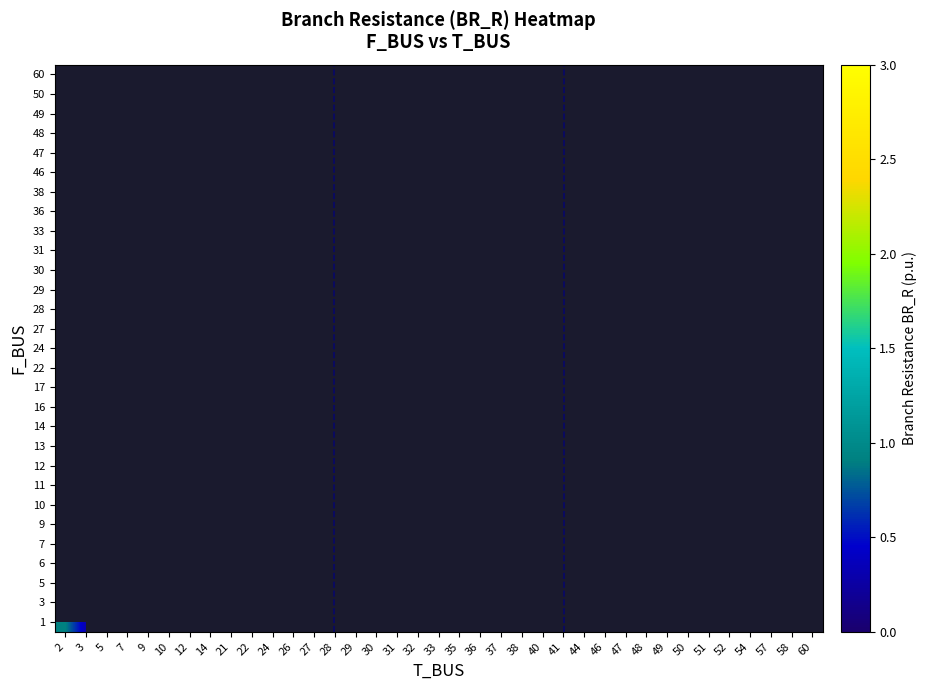

What is the smallest value displayed?

0.1